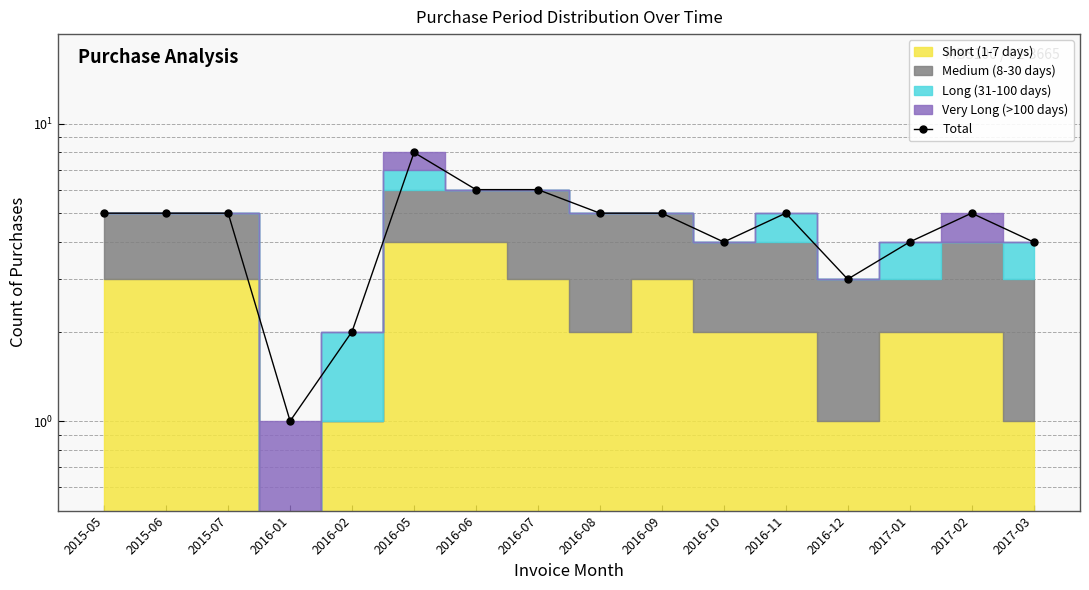

Rank the categories by value from lowest to highest.

2016-01, 2016-02, 2016-12, 2016-10, 2017-01, 2017-03, 2015-05, 2015-06, 2015-07, 2016-08, 2016-09, 2016-11, 2017-02, 2016-06, 2016-07, 2016-05